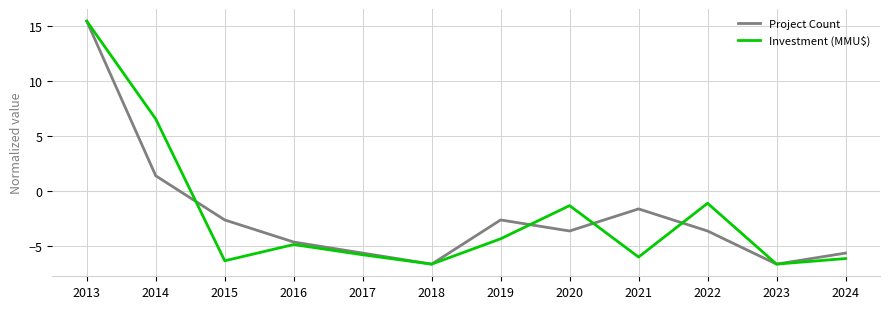

Where is the first local maximum for Project Count?

2019